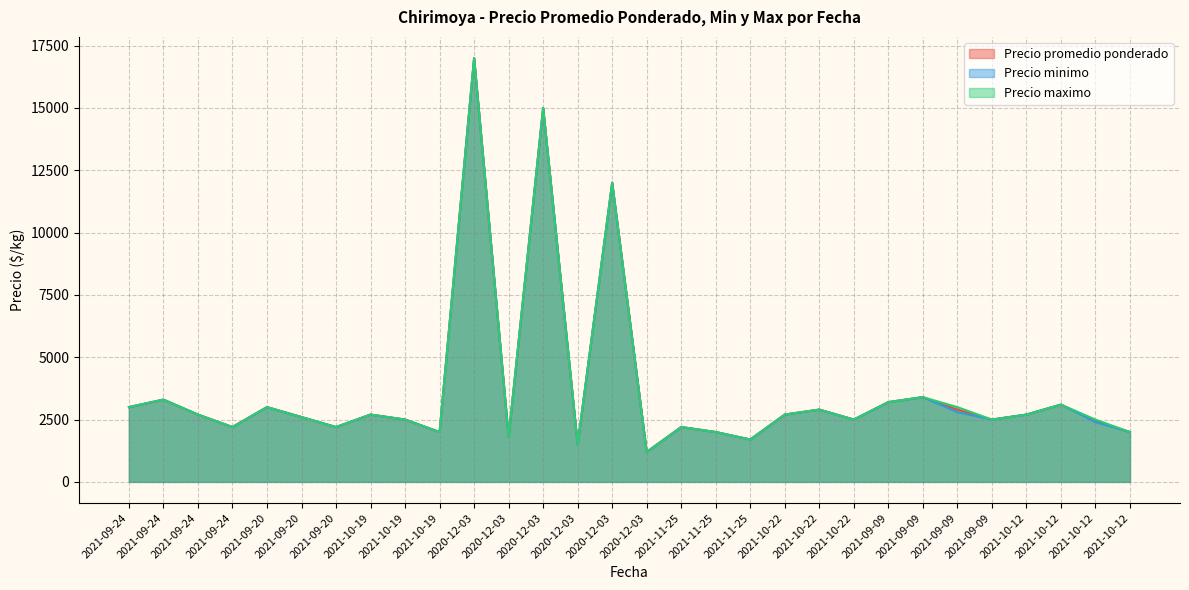

How many categories are shown in the chart?

30